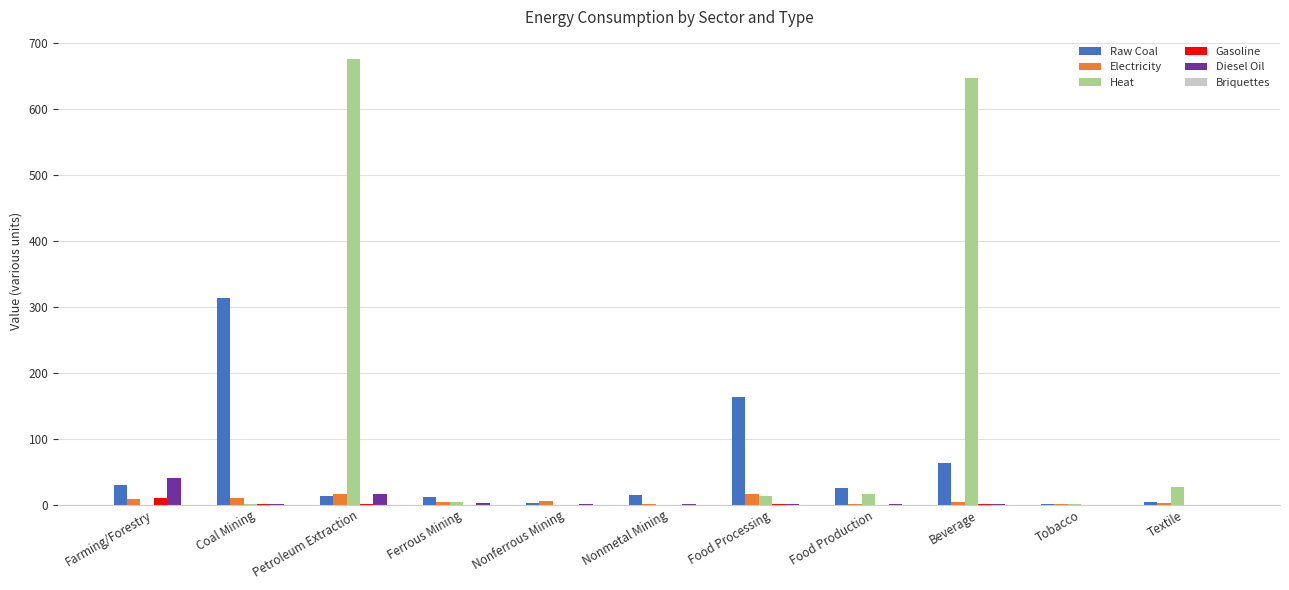

Which category has the highest value across all series?

Petroleum Extraction